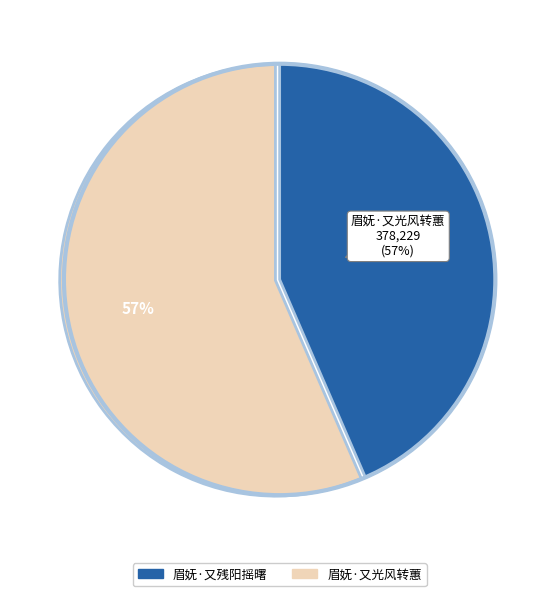

Is 眉妩·又光风转蕙 the majority of the pie?

Yes